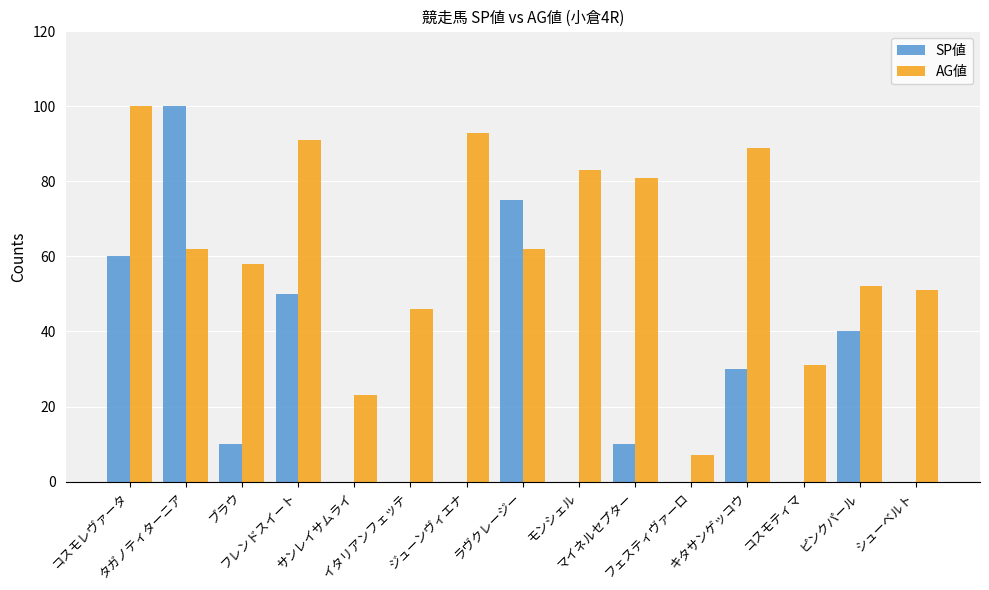

How many groups of bars are there?

15